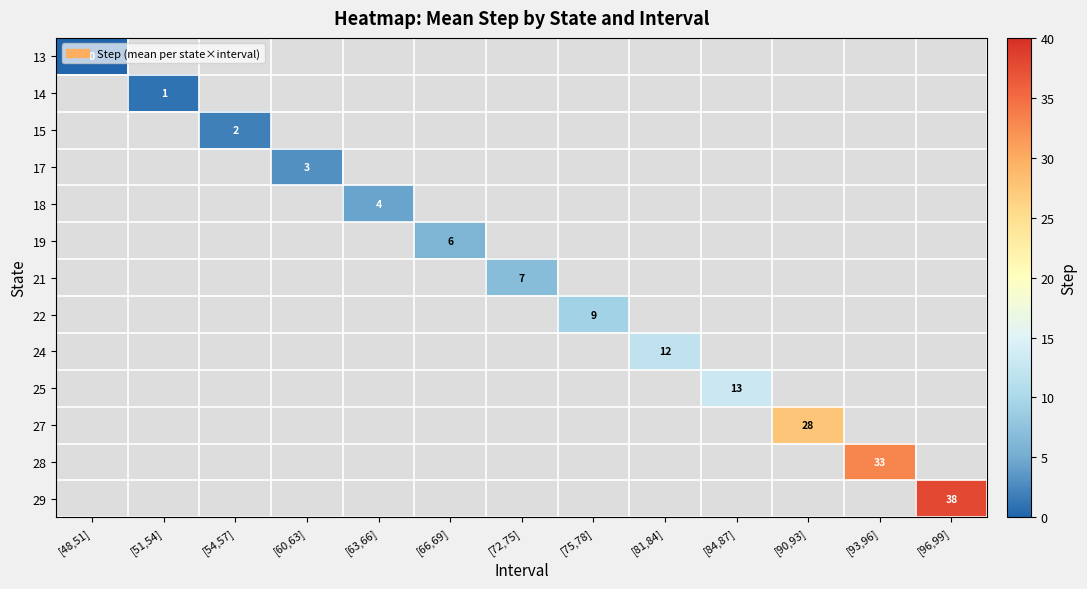

True or false: 24 has a value of 12 at [81,84].

True